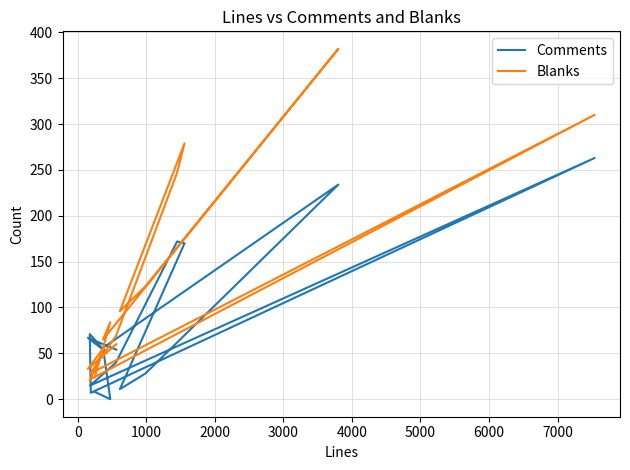

How many intersections are there between Comments and Blanks?

4